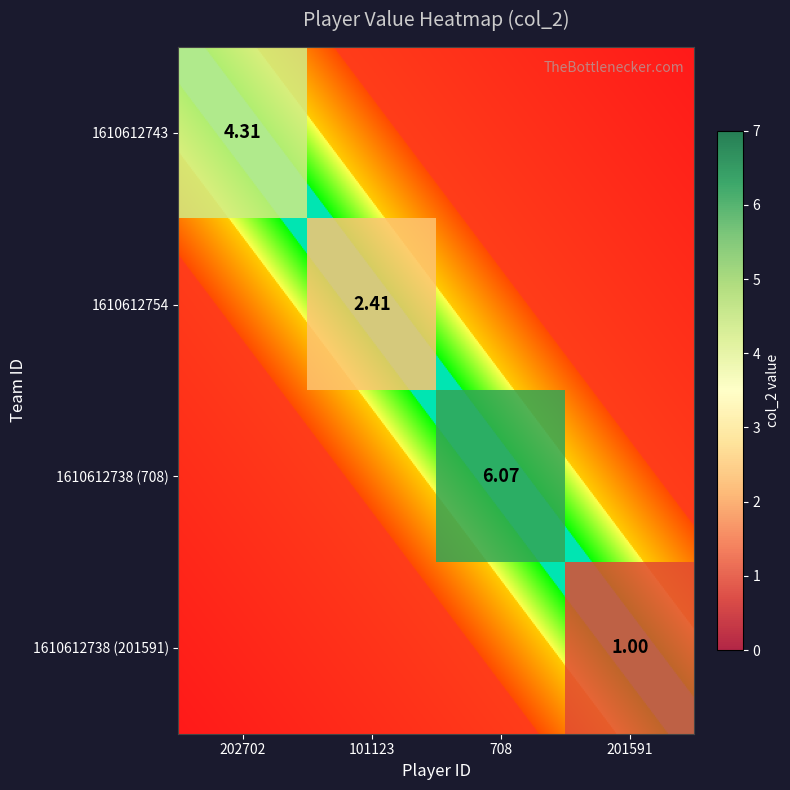

Is the value of 1610612738 (708) at 202702 greater than the value of 1610612743 at 708?

No